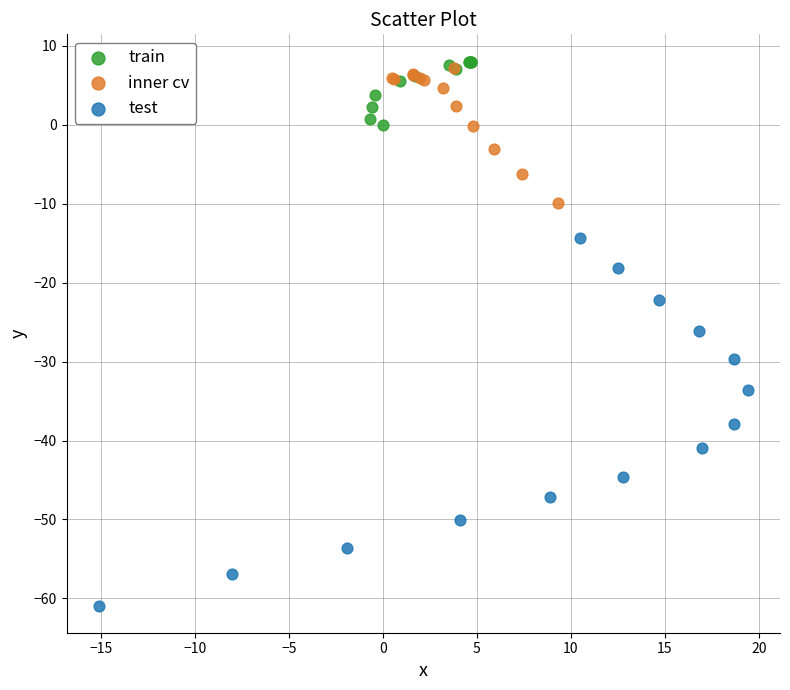

Which series has the largest Y range (max minus min)?

test